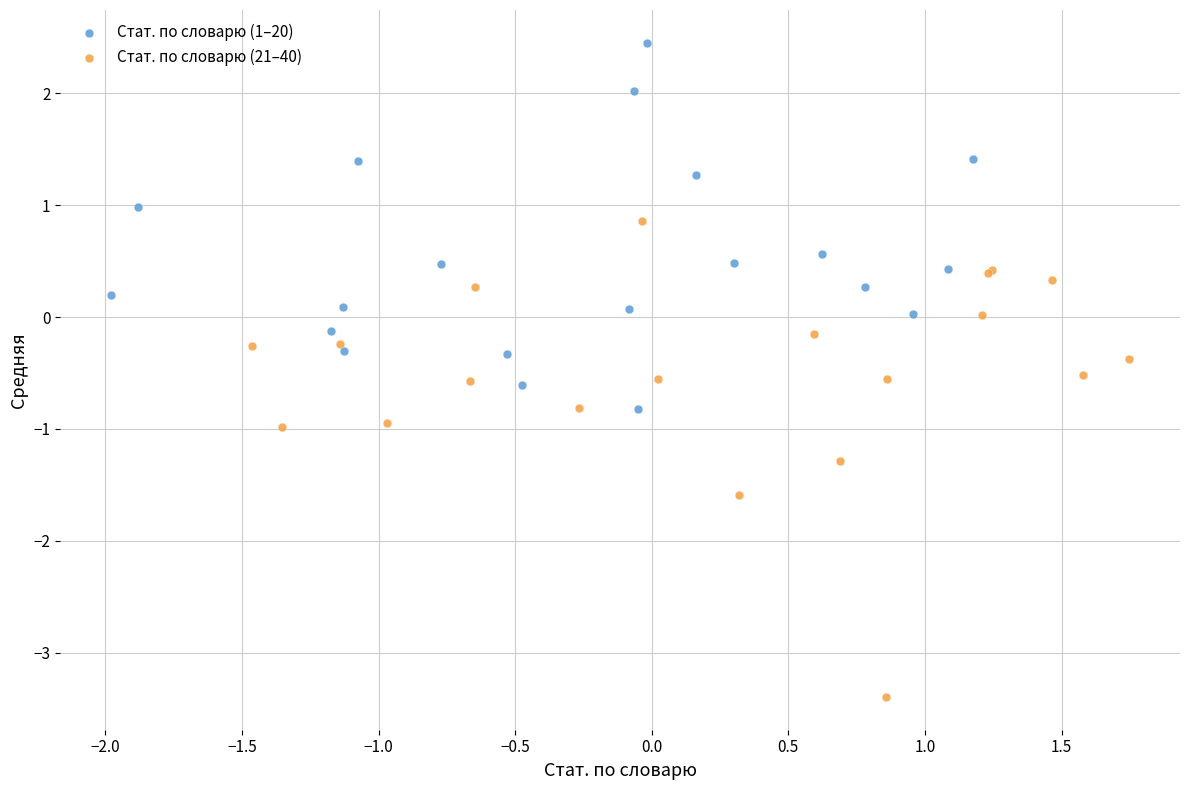

Which series reaches the minimum Y coordinate?

Стат. по словарю (21–40)